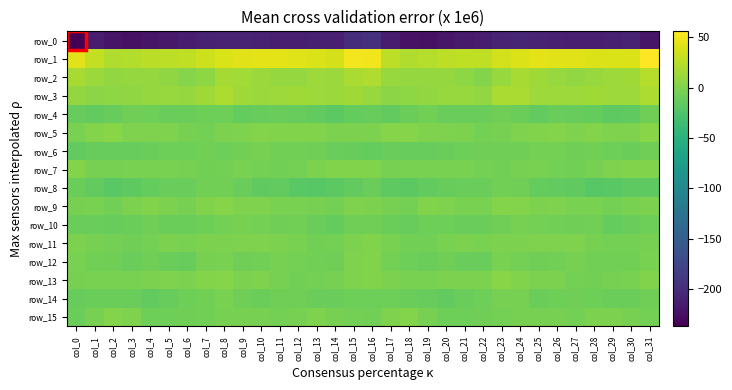

What is the average value of the row_9 series?

-2.0